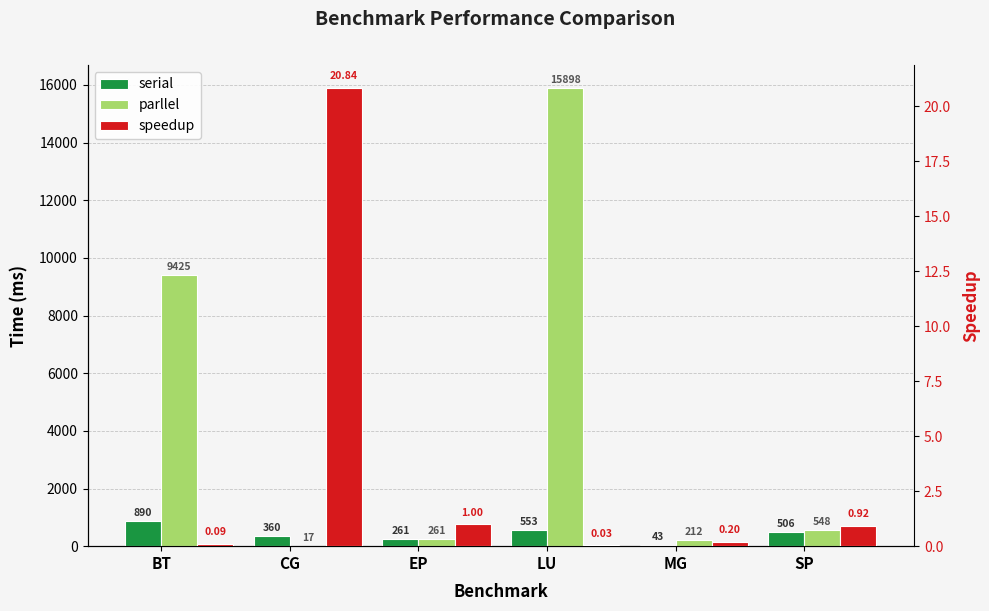

True or false: parllel has a value of 26.4 at CG.

False